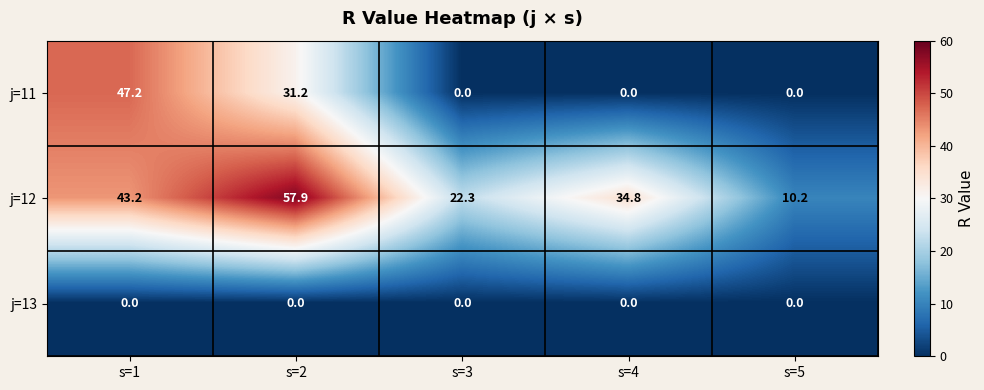

What is the greatest value displayed?

57.9